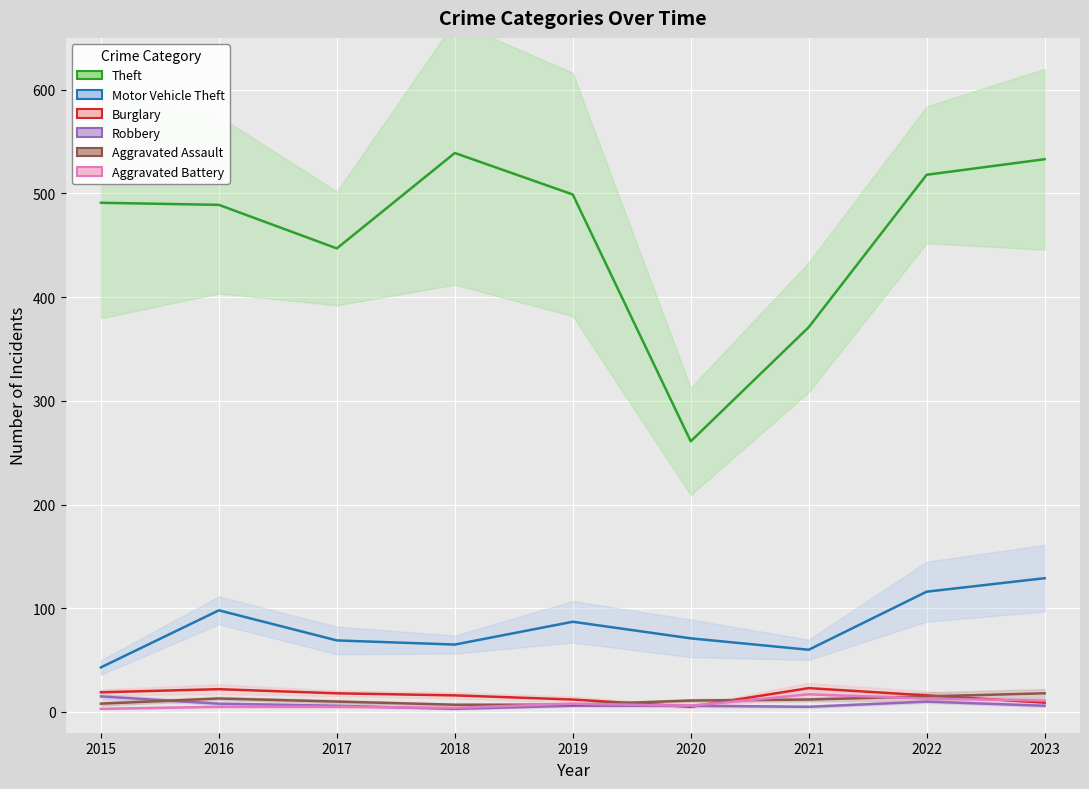

True or false: Aggravated Assault has a value of 11 at 2020.

True